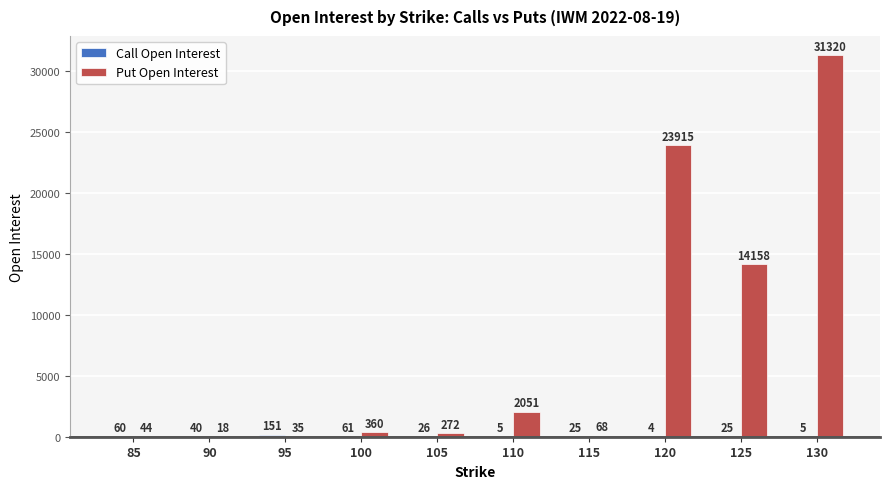

Where is Put Open Interest nearest to the value 15669?

125